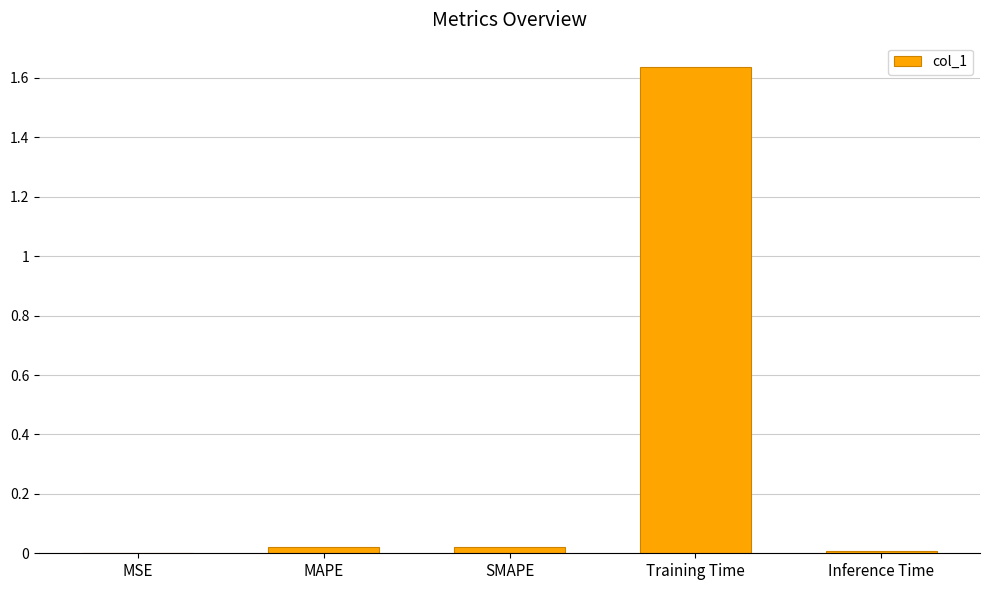

At which category does the chart reach its peak across all series?

Training Time